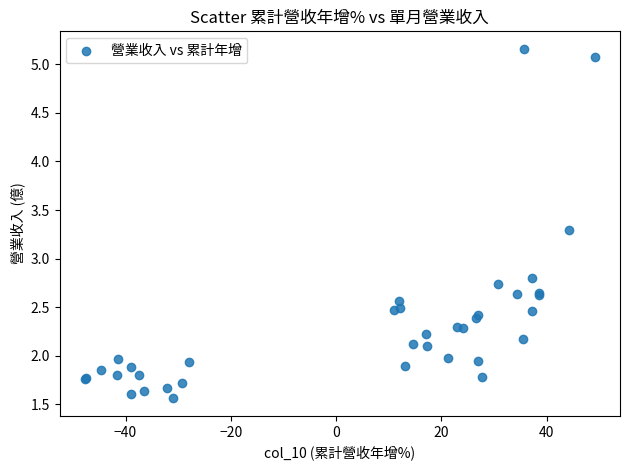

What Y value in the scatter plot is closest to 3?

2.8